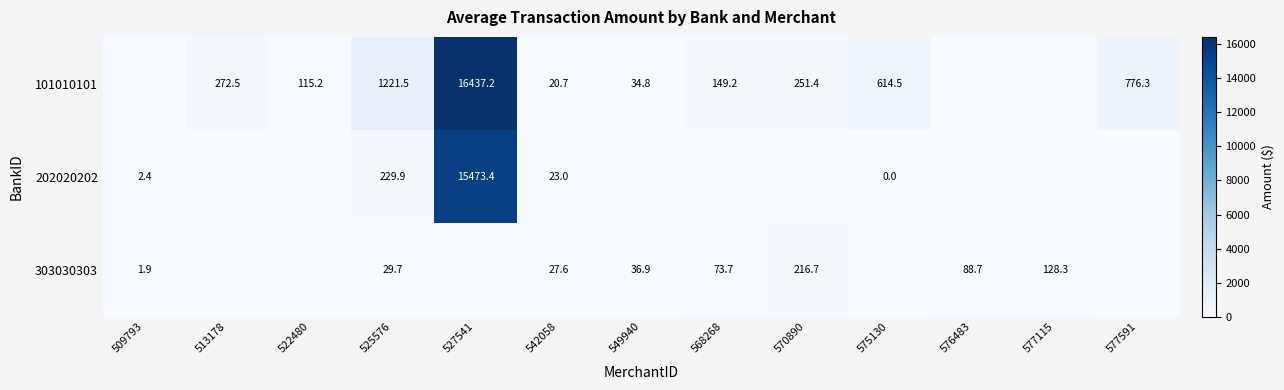

What is the difference between the 101010101 values at 525576 and 570890?

970.1